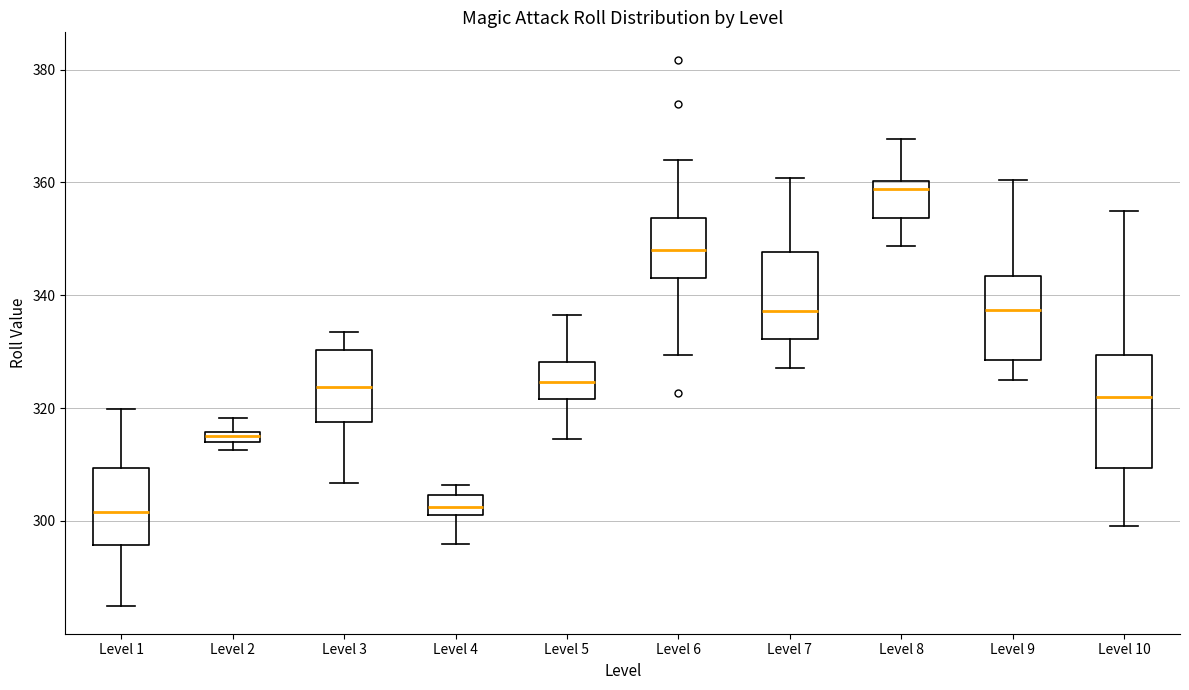

Which box is the tallest, from its lower edge to its upper edge?

Level 10